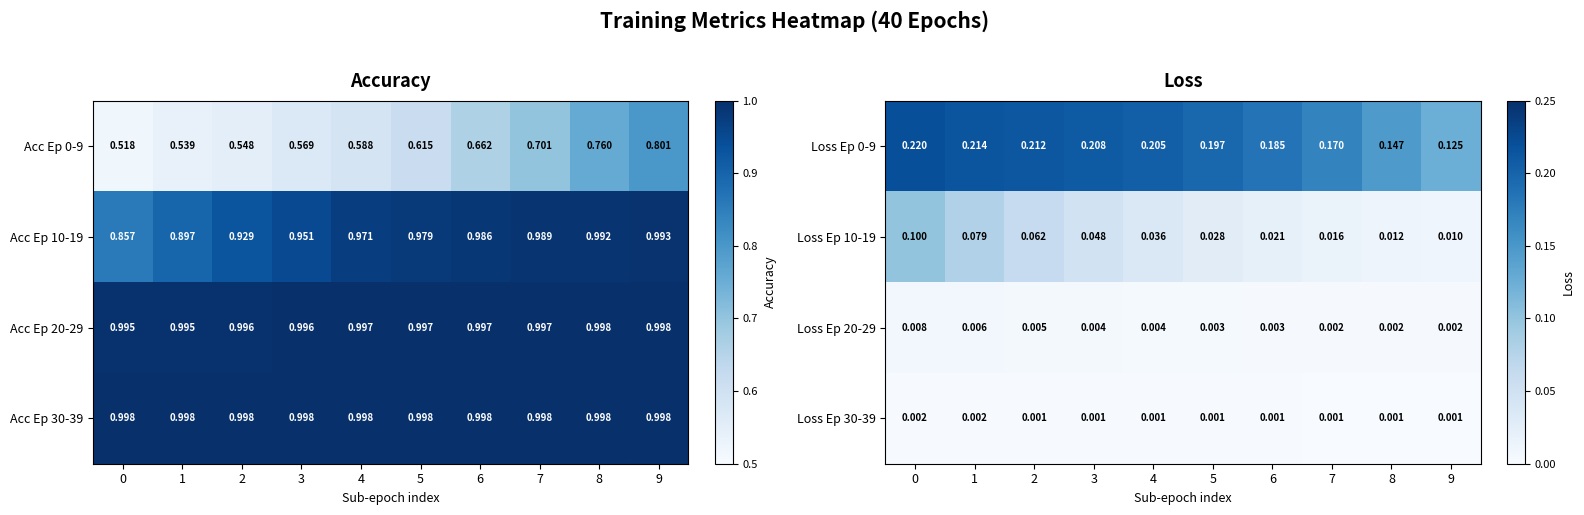

Is the value of Loss Ep 30-39 at 8 greater than the value of Loss Ep 20-29 at 3?

No